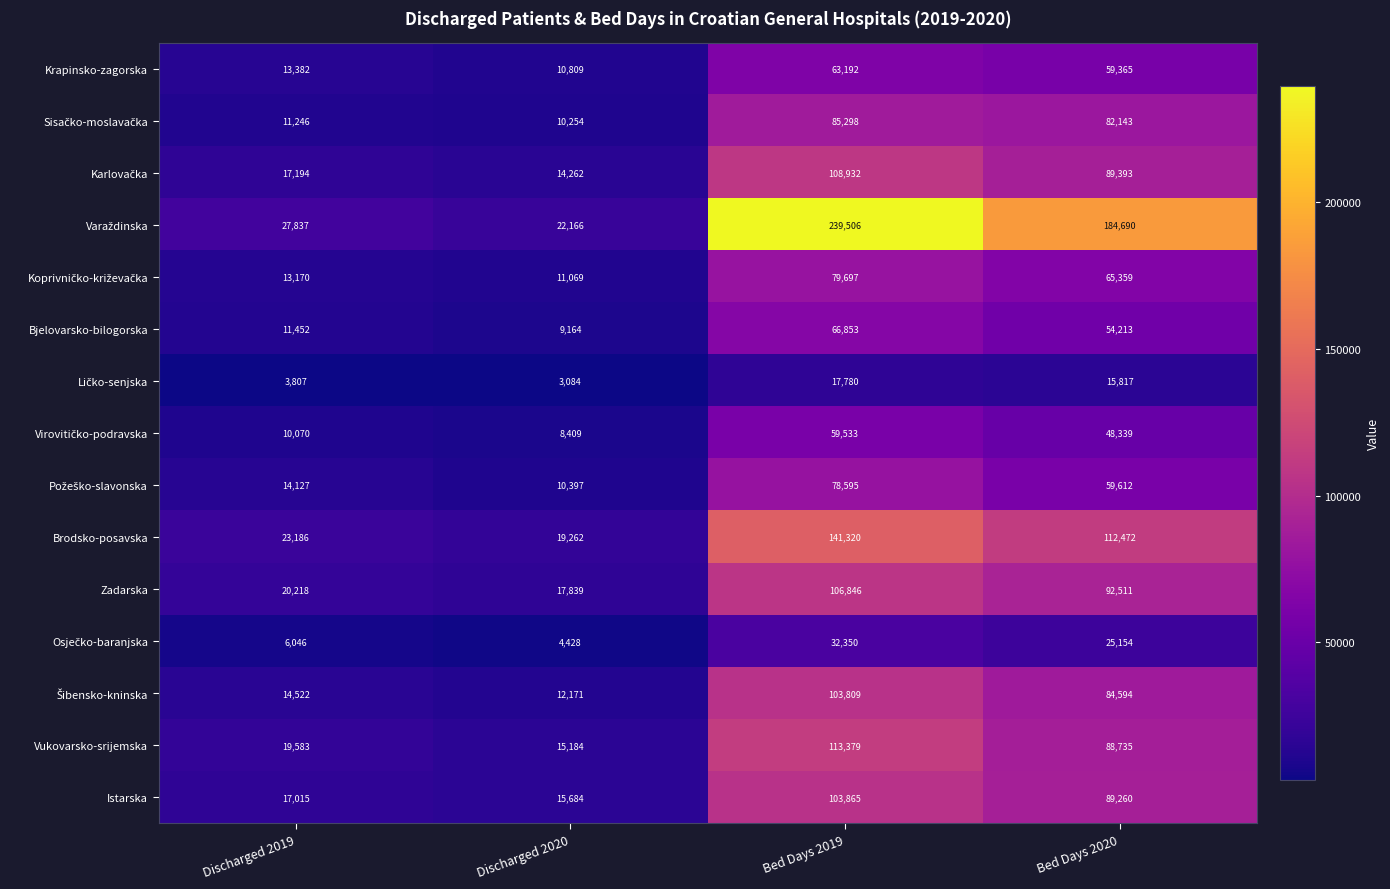

What is the total value across all series at Bed Days 2020?

1151657